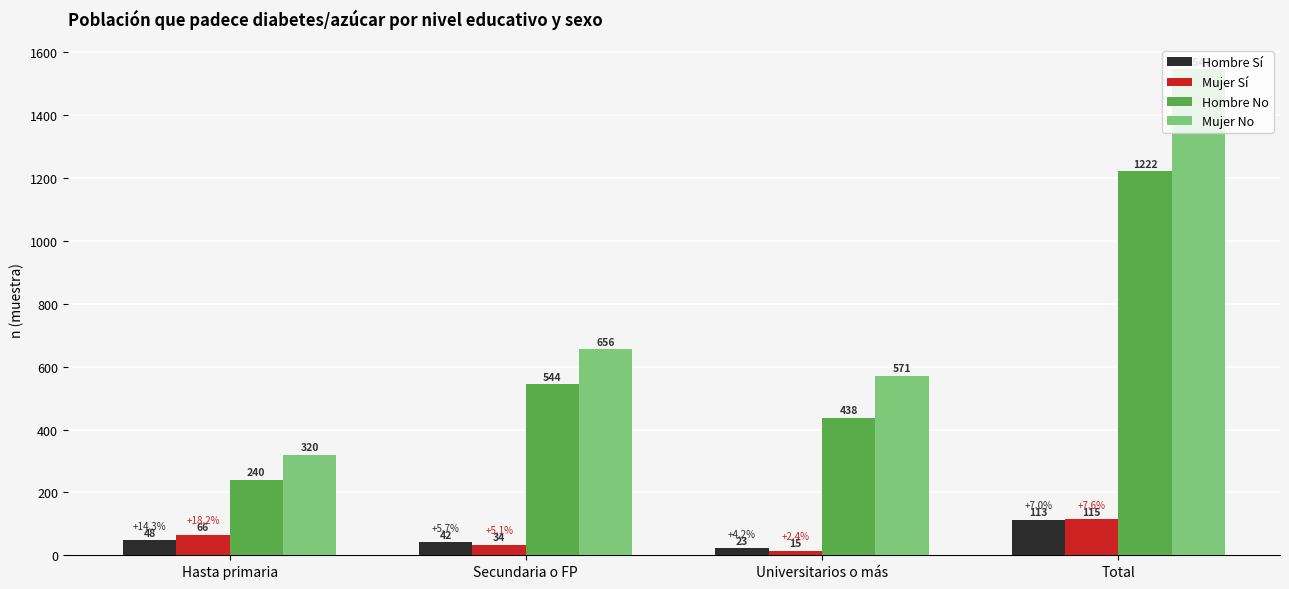

What is the difference between the highest and lowest values at Secundaria o FP?

622